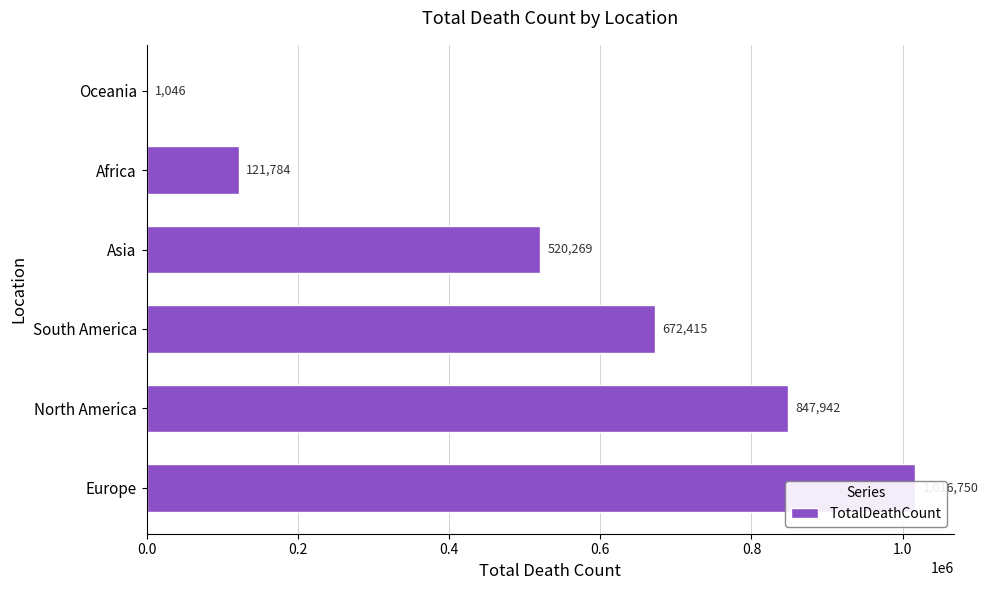

Reading left to right, extract all data points from this chart.

1016750	847942	672415	520269	121784	1046